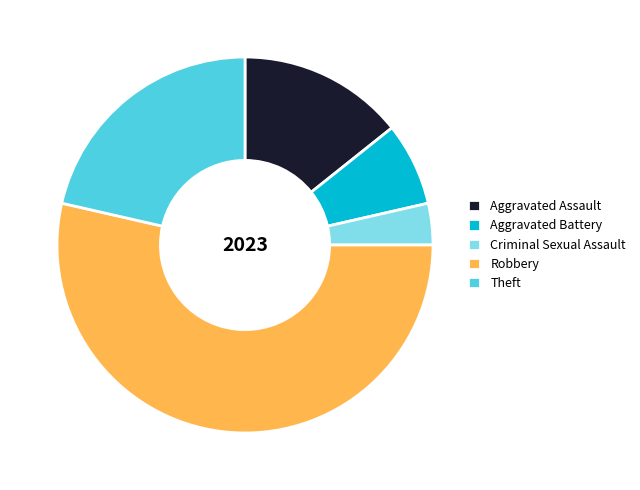

The Theft slice represents 21% of the pie. True or false?

True